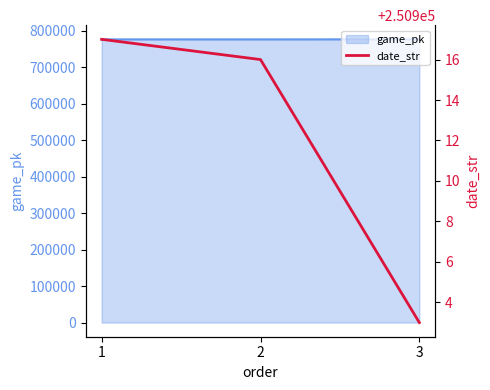

The value at 1 is 250917. True or false?

True